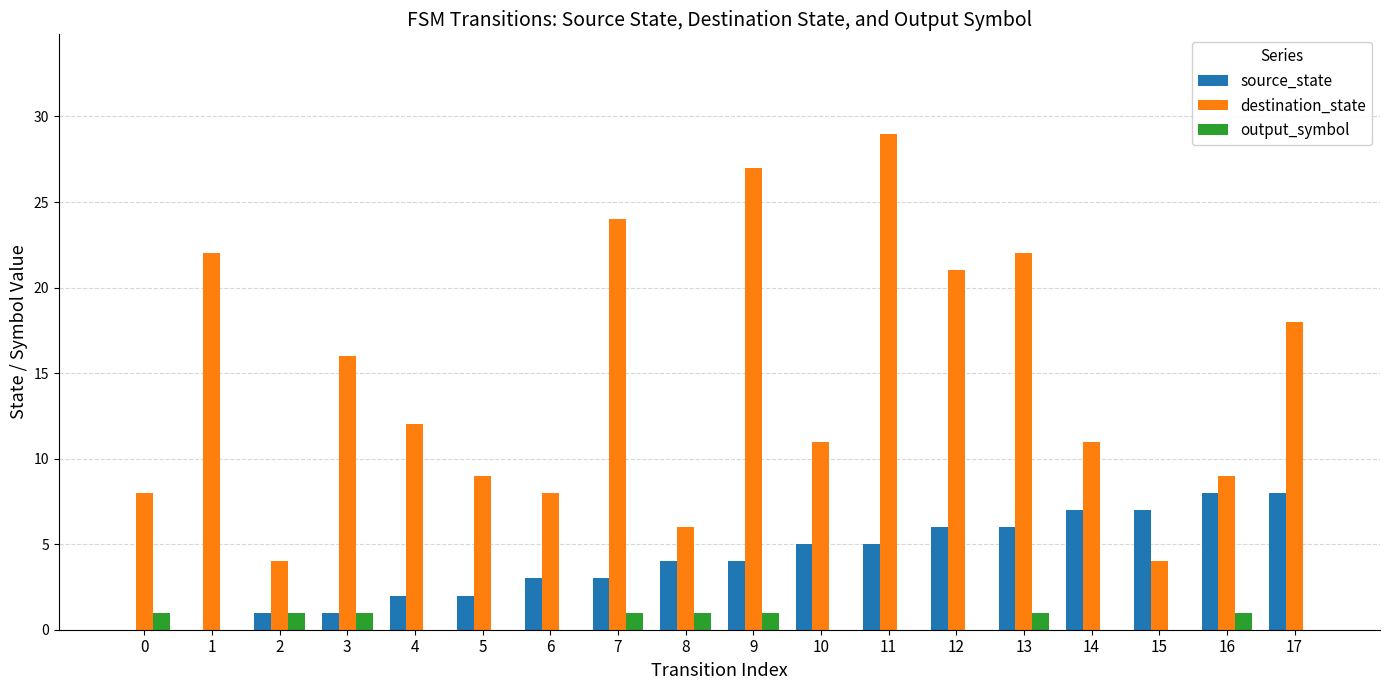

Which series has the largest total across all categories?

destination_state